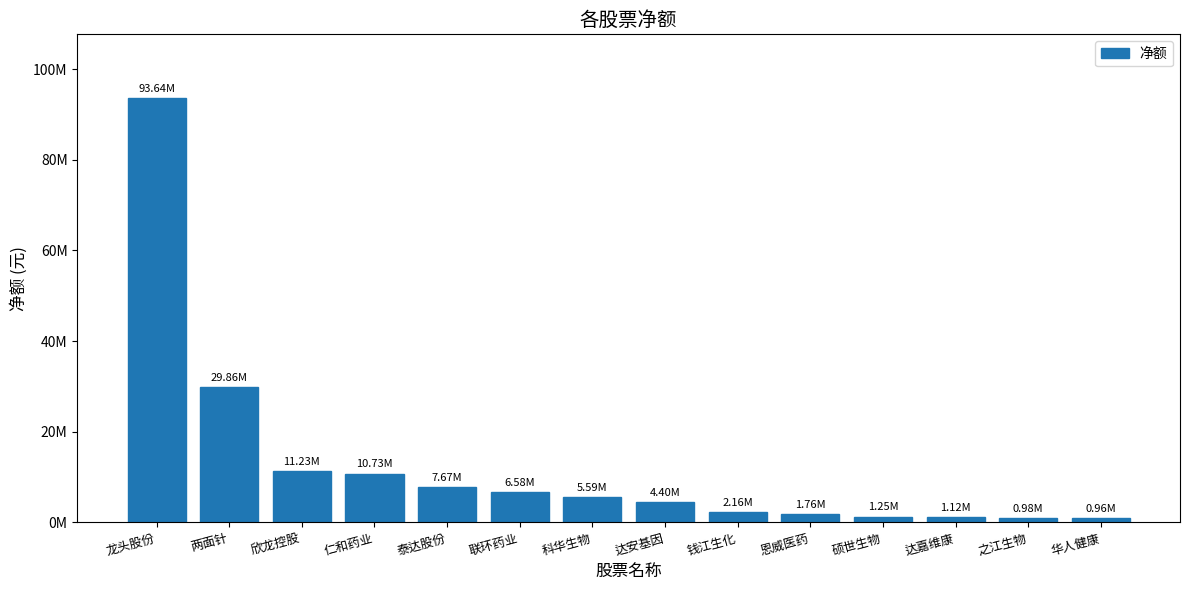

List the labels in order of value, smallest first.

华人健康, 之江生物, 达嘉维康, 硕世生物, 恩威医药, 钱江生化, 达安基因, 科华生物, 联环药业, 泰达股份, 仁和药业, 欣龙控股, 两面针, 龙头股份